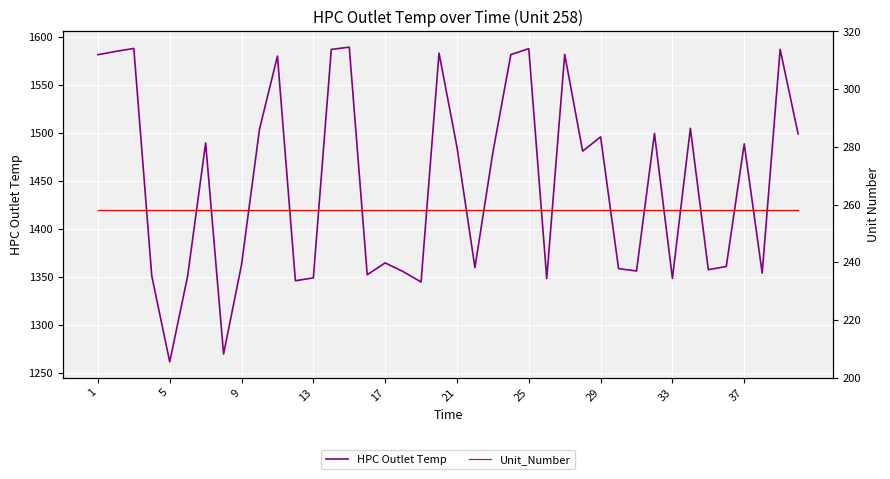

What is the value of the Unit_Number point at the 27th from the left?

258.0